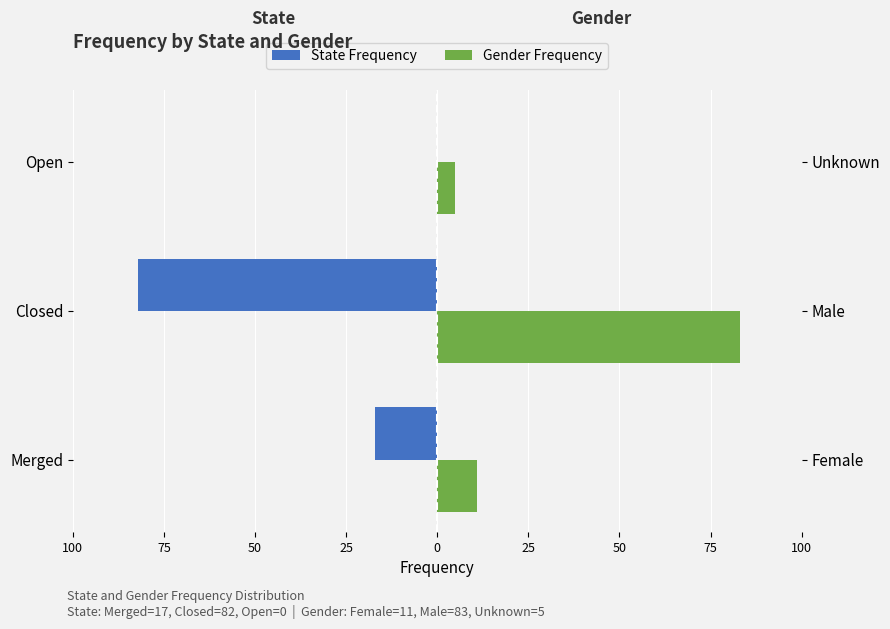

What is the maximum value shown in the chart?

83